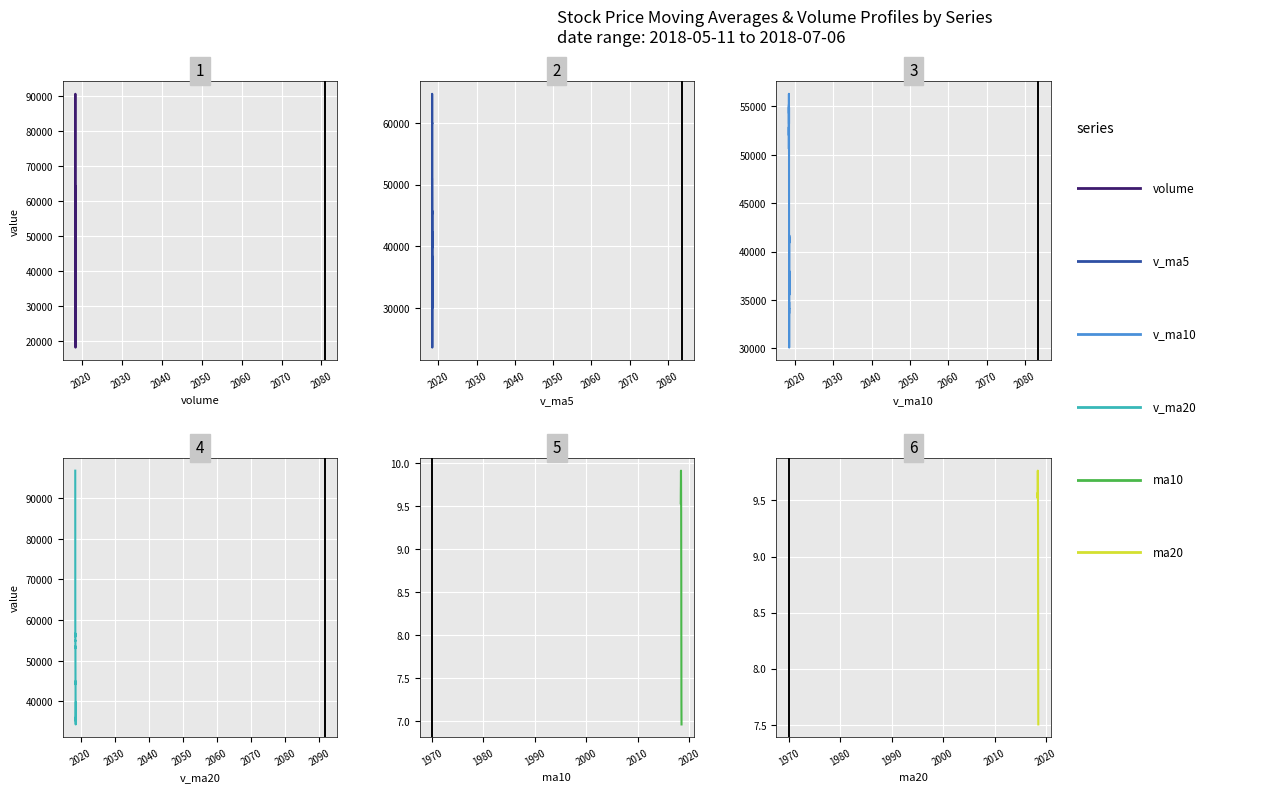

Which series ends up on top after the final intersection of v_ma5 and v_ma10?

v_ma10